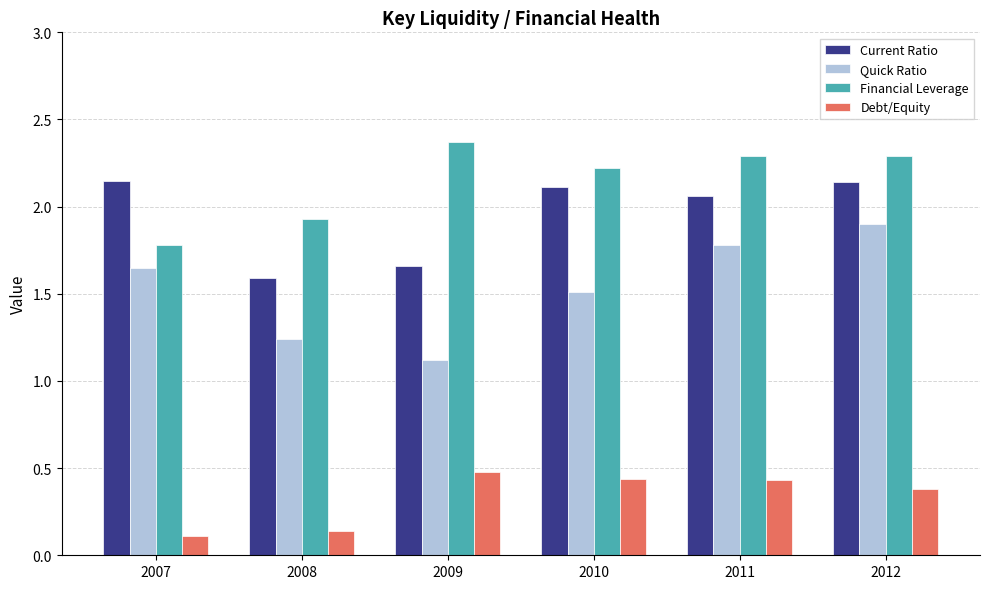

The Debt/Equity series shows 0.3 at 2009. True or false?

False